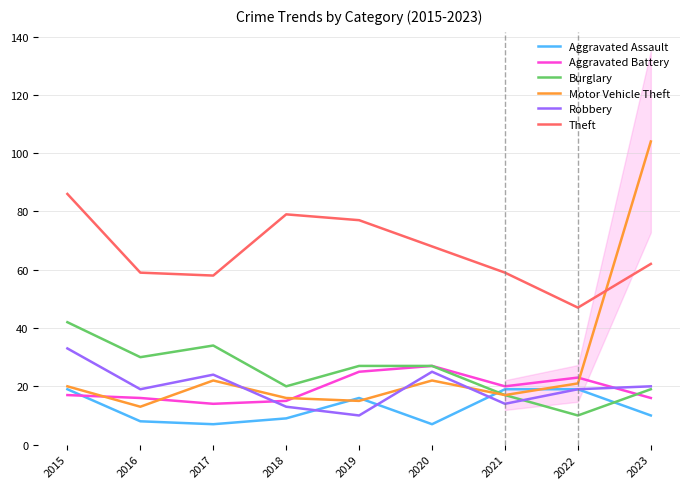

At how many categories does at least one series exceed 100?

1